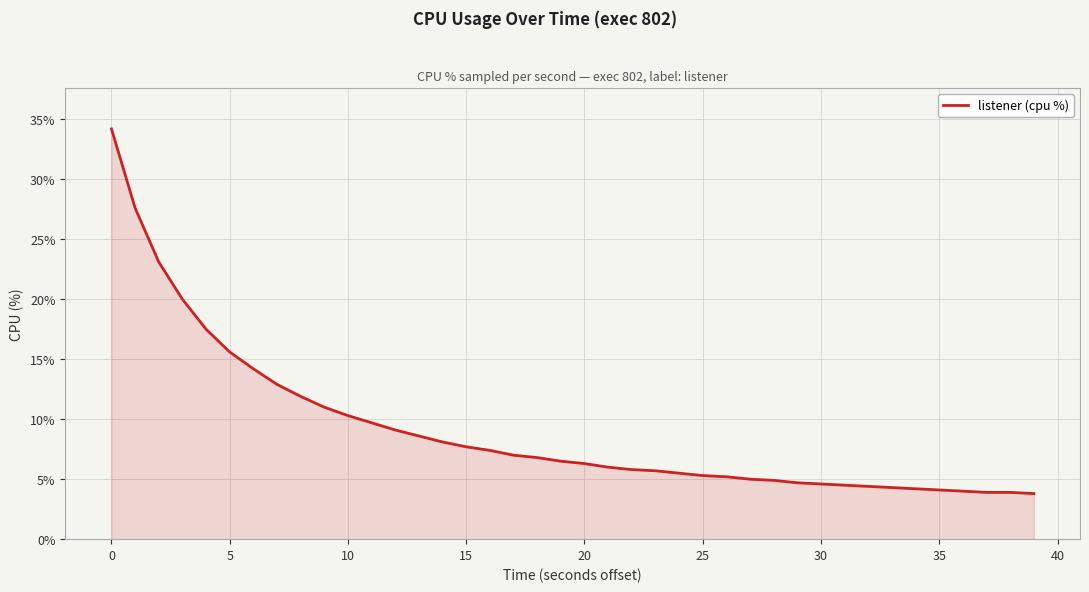

What is the difference between the maximum and minimum values?

30.4